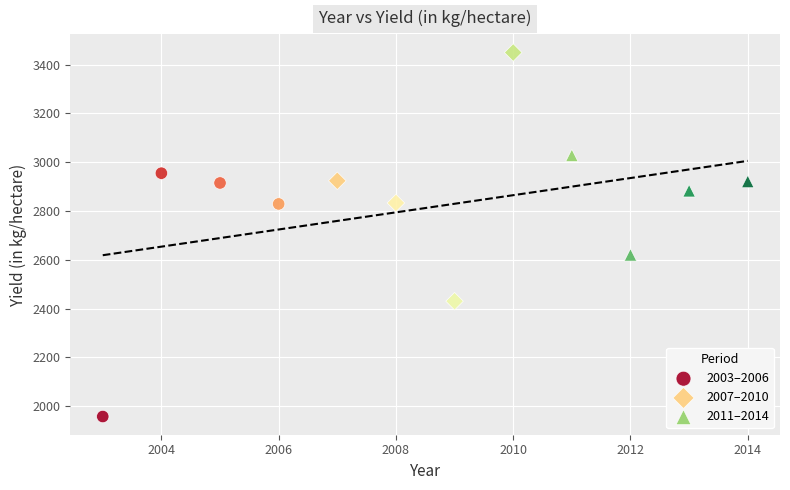

Which series contains the highest Y value?

2007–2010